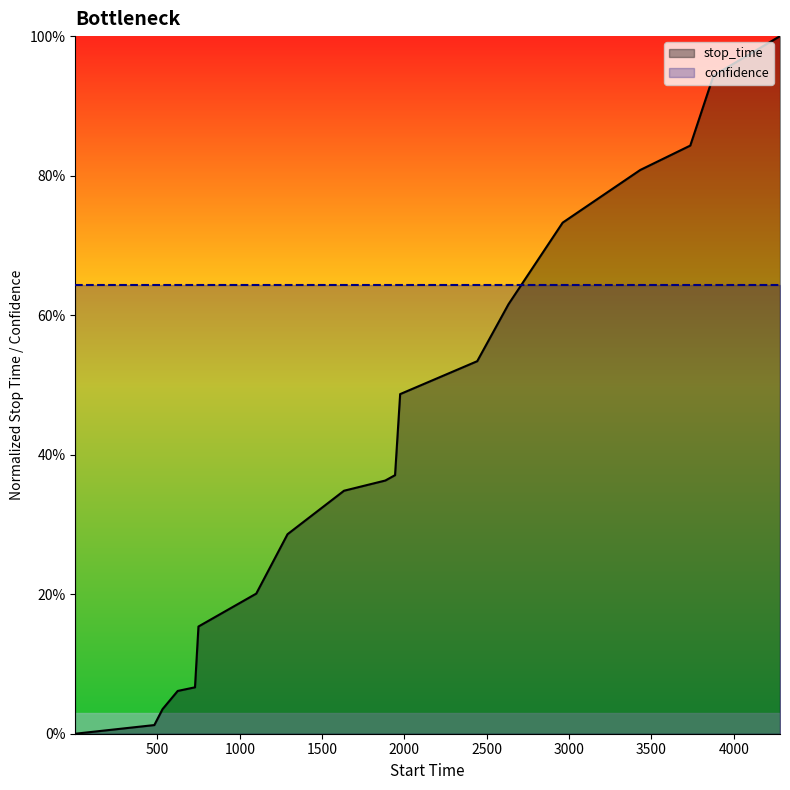

Reading right to left, list all the values displayed in this chart.

4281=1.0	3877=0.9	3736=0.8	3432=0.8	2961=0.7	2632=0.6	2442=0.5	1974=0.5	1943=0.4	1884=0.4	1633=0.3	1290=0.3	1100=0.2	749=0.2	728=0.1	623=0.1	531=0.0	481=0.0	1=0.0